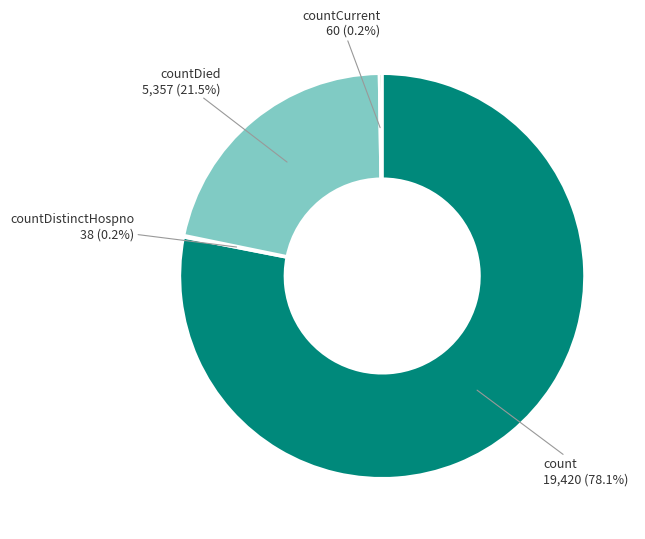

To the nearest percent, what is the difference between the largest and smallest slice percentages?

78%